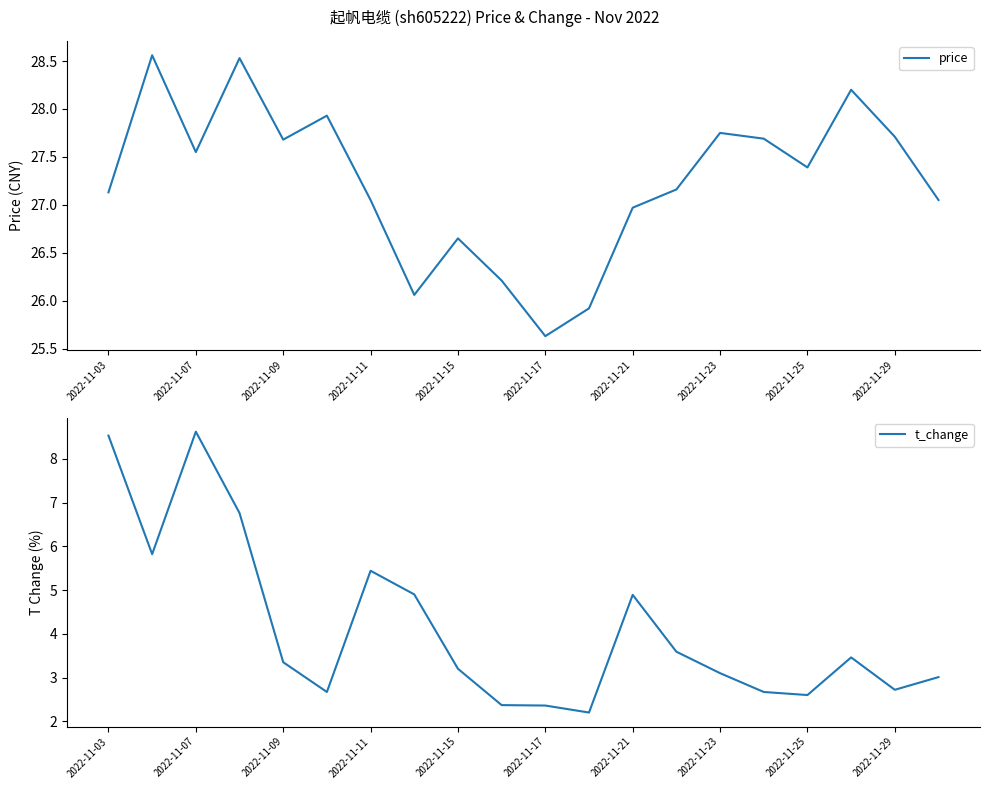

What is the maximum value for t_change?

8.6